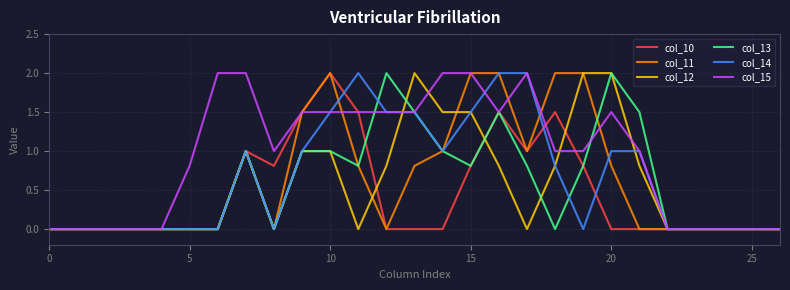

Reading right to left, extract all data points from this chart.

col_10: 0.0	0.0	0.0	0.0	0.0	0.0	0.0	0.8	1.5	1.0	1.5	0.8	0.0	0.0	0.0	1.5	2.0	1.5	0.8	1.0	0.0	0.0	0.0	0.0	0.0	0.0	0.0
col_11: 0.0	0.0	0.0	0.0	0.0	0.0	0.8	2.0	2.0	1.0	2.0	2.0	1.0	0.8	0.0	0.8	2.0	1.5	0.0	1.0	0.0	0.0	0.0	0.0	0.0	0.0	0.0
col_12: 0.0	0.0	0.0	0.0	0.0	0.8	2.0	2.0	0.8	0.0	0.8	1.5	1.5	2.0	0.8	0.0	1.0	1.0	0.0	1.0	0.0	0.0	0.0	0.0	0.0	0.0	0.0
col_13: 0.0	0.0	0.0	0.0	0.0	1.5	2.0	0.8	0.0	0.8	1.5	0.8	1.0	1.5	2.0	0.8	1.0	1.0	0.0	1.0	0.0	0.0	0.0	0.0	0.0	0.0	0.0
col_14: 0.0	0.0	0.0	0.0	0.0	1.0	1.0	0.0	0.8	2.0	2.0	1.5	1.0	1.5	1.5	2.0	1.5	1.0	0.0	1.0	0.0	0.0	0.0	0.0	0.0	0.0	0.0
col_15: 0.0	0.0	0.0	0.0	0.0	1.0	1.5	1.0	1.0	2.0	1.5	2.0	2.0	1.5	1.5	1.5	1.5	1.5	1.0	2.0	2.0	0.8	0.0	0.0	0.0	0.0	0.0